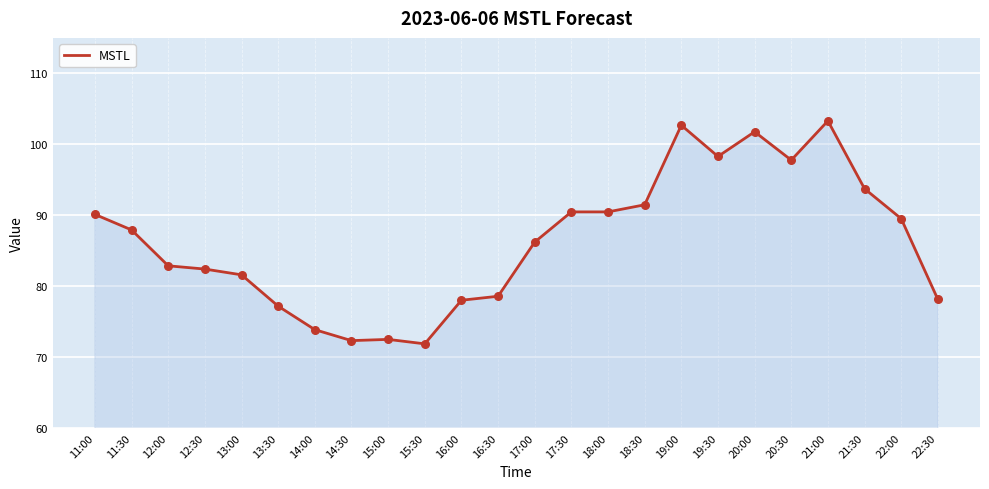

What is the change in value from 17:00 to 19:30?

+12.1